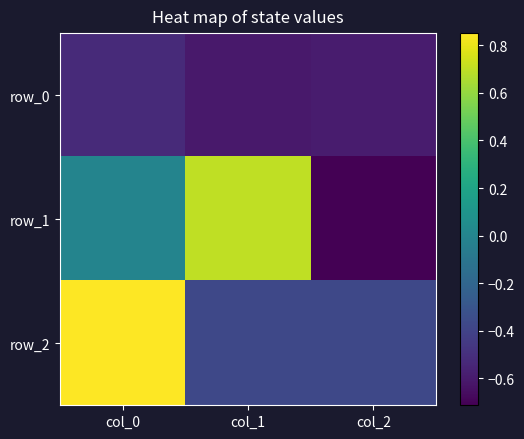

Count the number of data series in this chart.

3